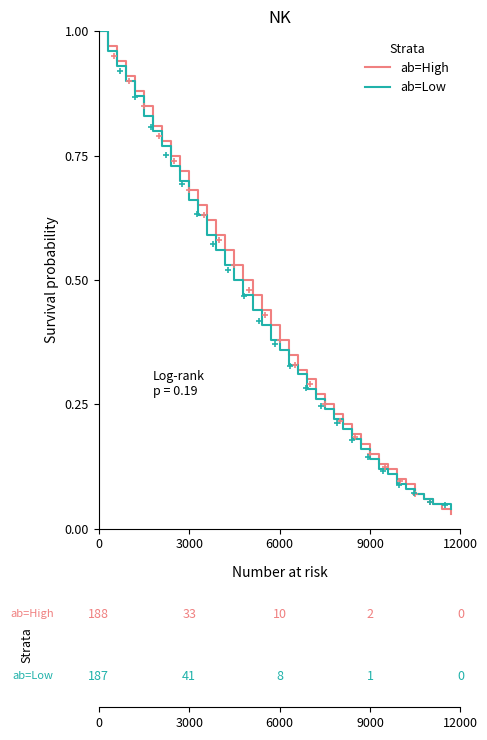

True or false: ab=Low and ab=High cross at least once.

False